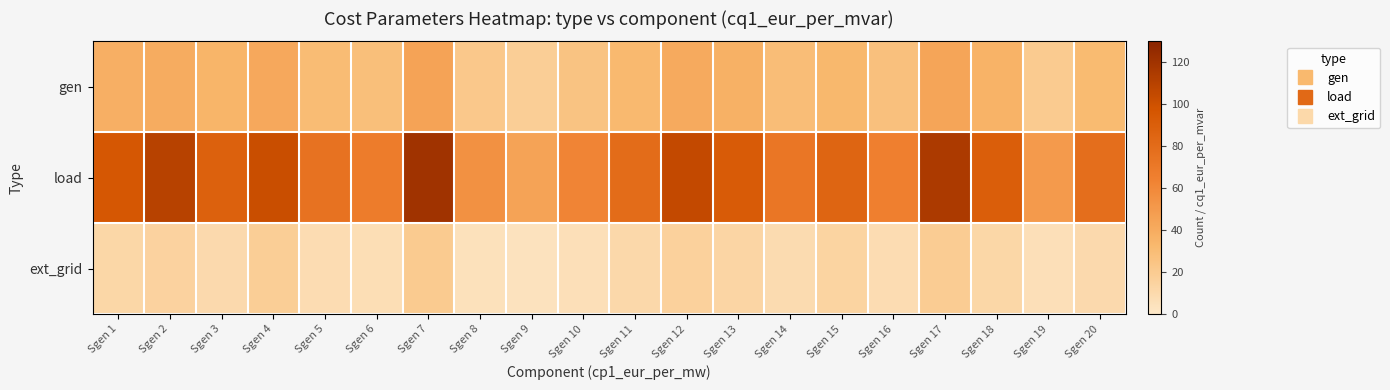

Reading right to left, extract all data points from this chart.

gen: Sgen 20=31	Sgen 19=20	Sgen 18=36	Sgen 17=44	Sgen 16=27	Sgen 15=33	Sgen 14=29	Sgen 13=37	Sgen 12=41	Sgen 11=32	Sgen 10=25	Sgen 9=18	Sgen 8=22	Sgen 7=45	Sgen 6=28	Sgen 5=30	Sgen 4=42	Sgen 3=35	Sgen 2=40	Sgen 1=38
load: Sgen 20=78	Sgen 19=50	Sgen 18=90	Sgen 17=115	Sgen 16=65	Sgen 15=85	Sgen 14=72	Sgen 13=92	Sgen 12=105	Sgen 11=80	Sgen 10=62	Sgen 9=45	Sgen 8=55	Sgen 7=120	Sgen 6=68	Sgen 5=75	Sgen 4=102	Sgen 3=88	Sgen 2=110	Sgen 1=95
ext_grid: Sgen 20=10	Sgen 19=6	Sgen 18=12	Sgen 17=19	Sgen 16=8	Sgen 15=14	Sgen 14=9	Sgen 13=13	Sgen 12=16	Sgen 11=11	Sgen 10=6	Sgen 9=4	Sgen 8=5	Sgen 7=20	Sgen 6=7	Sgen 5=8	Sgen 4=18	Sgen 3=10	Sgen 2=15	Sgen 1=12